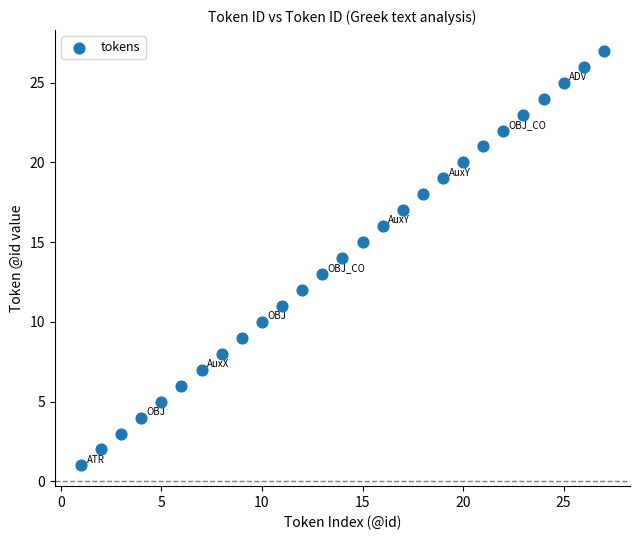

What is the range of X values (max minus min)?

26